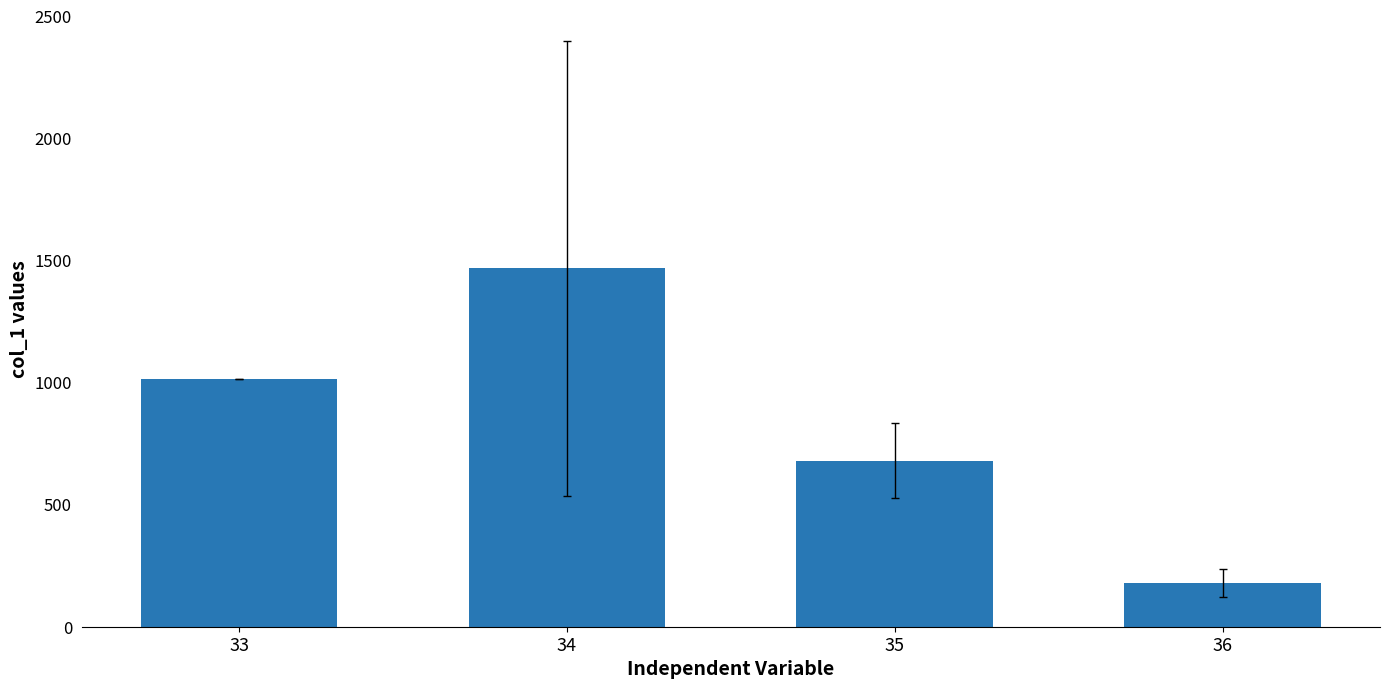

List the labels in order of value, smallest first.

36, 35, 33, 34